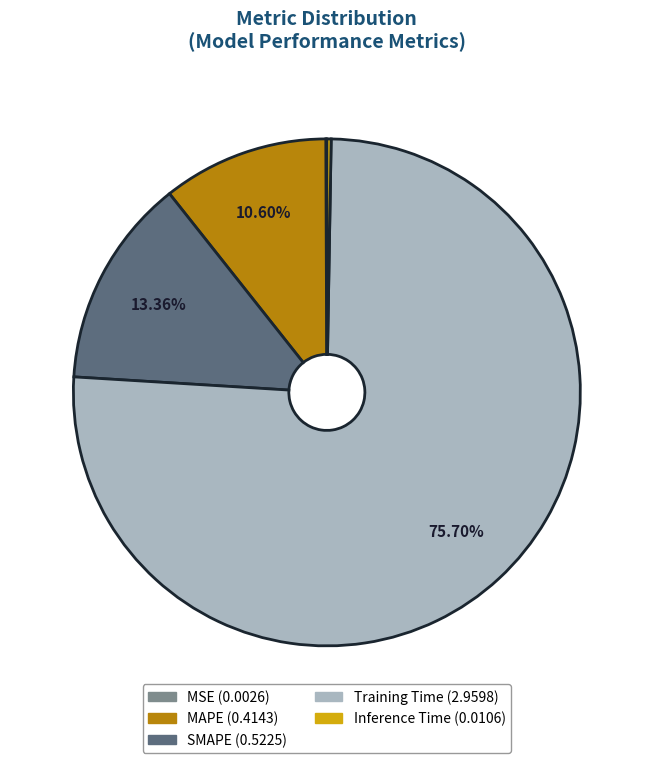

Is there a majority slice in this chart?

Yes